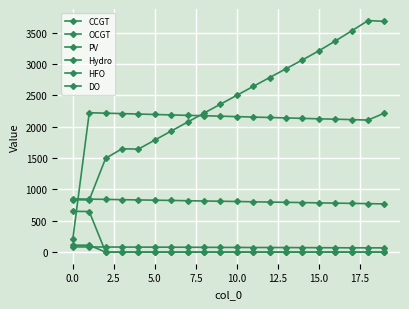

True or false: DO and HFO intersect in this chart.

False